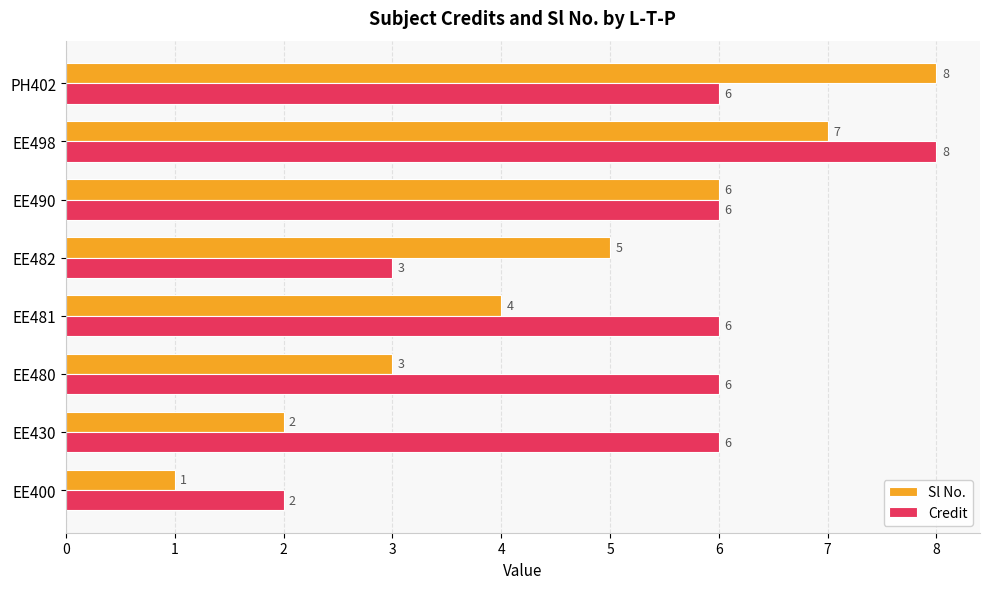

List the series in order of their overall mean, lowest first.

Sl No., Credit